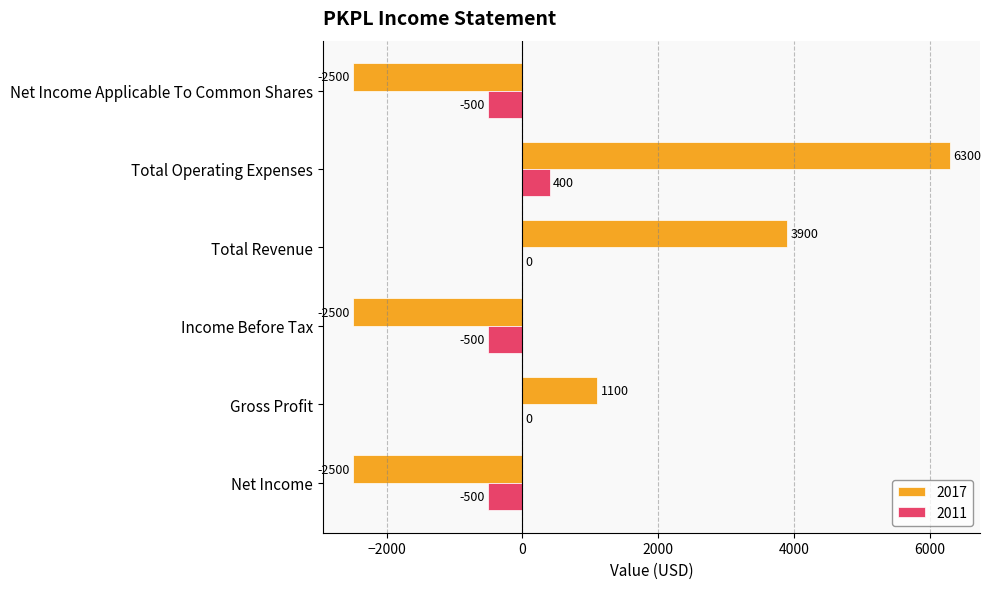

The value of 2011 at Total Revenue is 612. True or false?

False